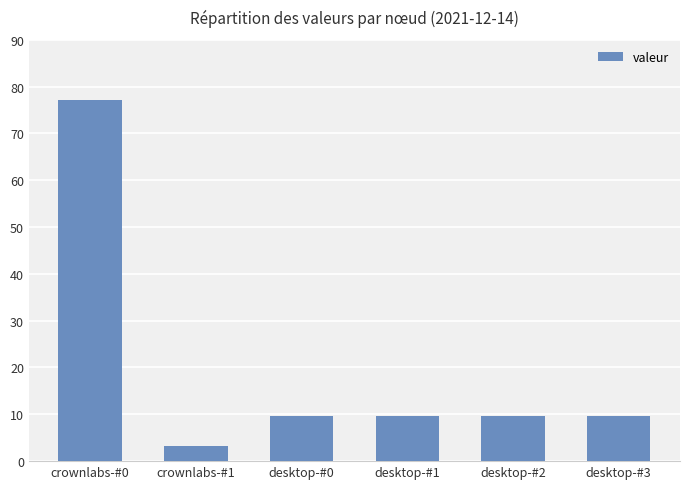

What is the approximate value at desktop-#0?

9.6